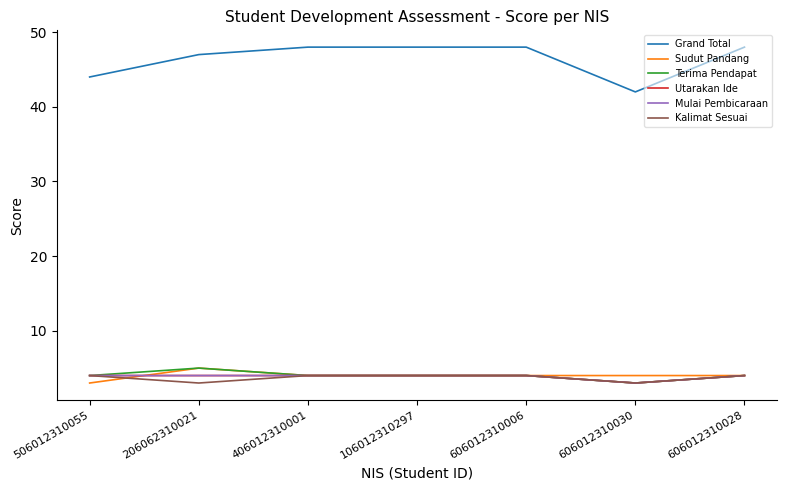

How many lines are shown in the chart?

6